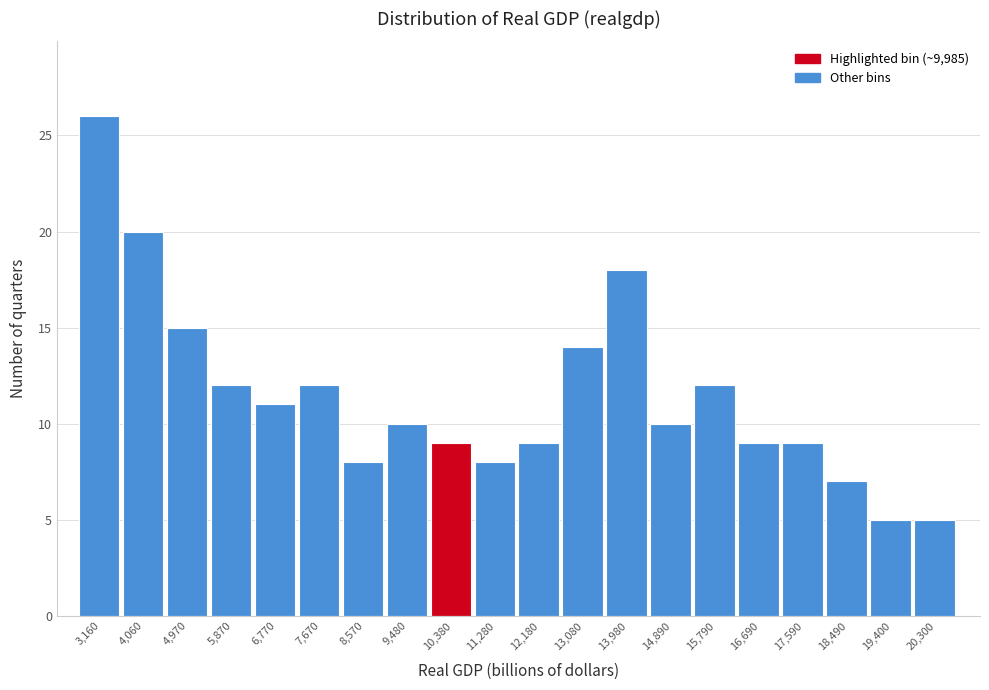

How tall is the bar that spans 3600 to 4500 on the x-axis? Neither the bar edges nor the heights are printed on the chart, so give them approximately, as read against the axes.

20